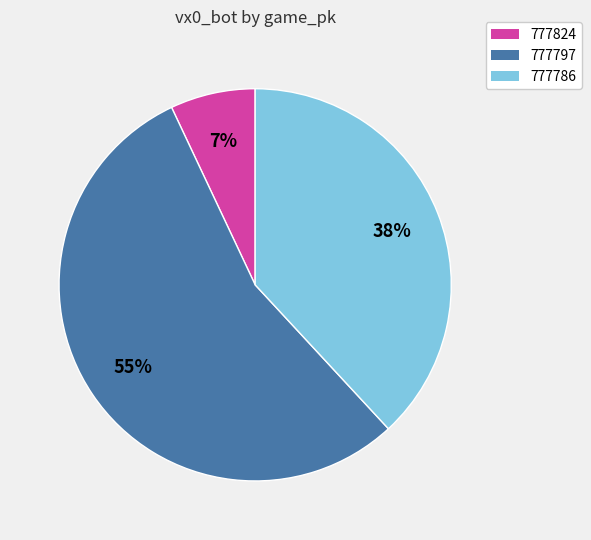

Approximately how many times larger is the value at 777824 compared to 777797?

0.1